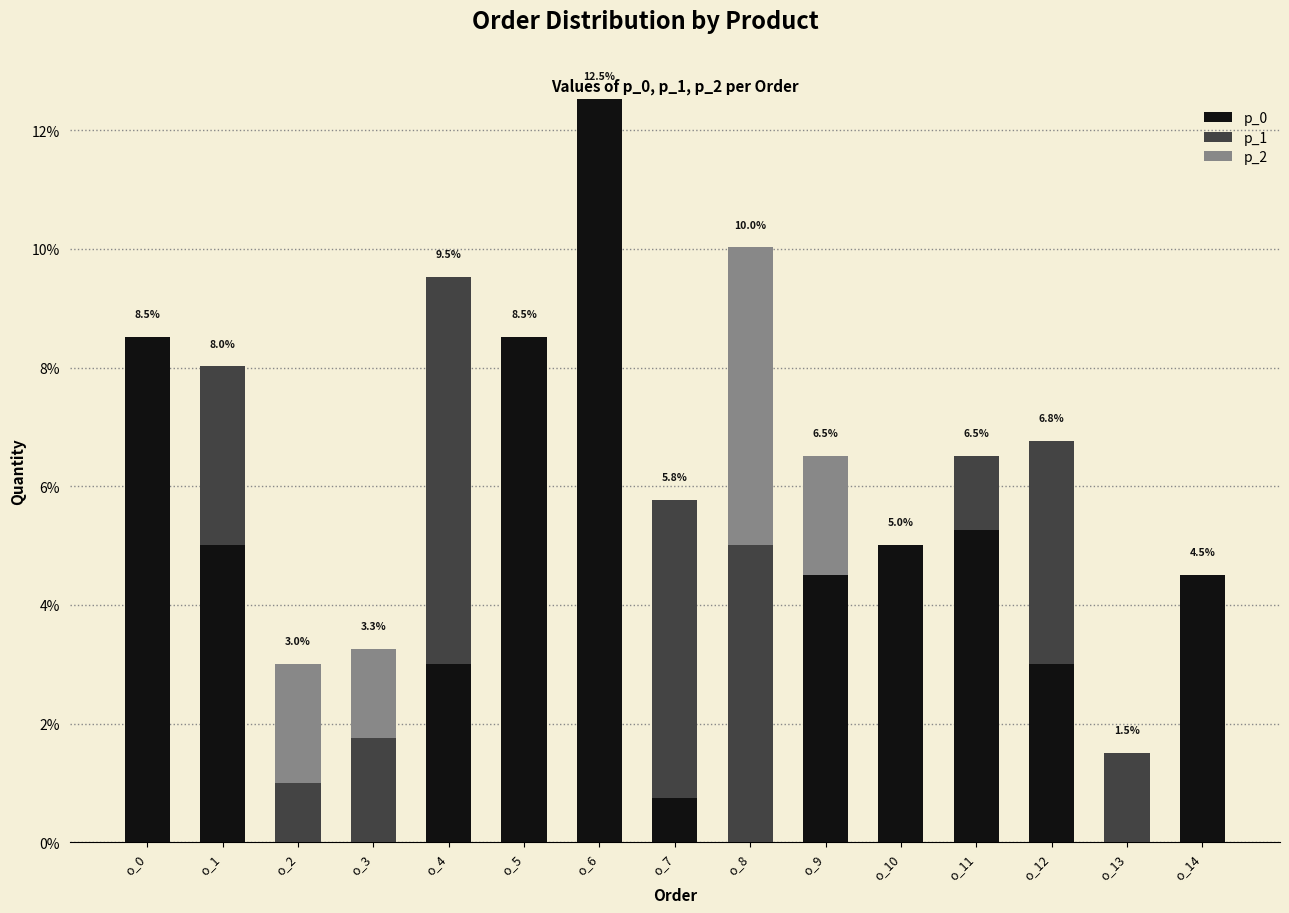

Is it true that p_0 equals 0.0 at o_3?

True